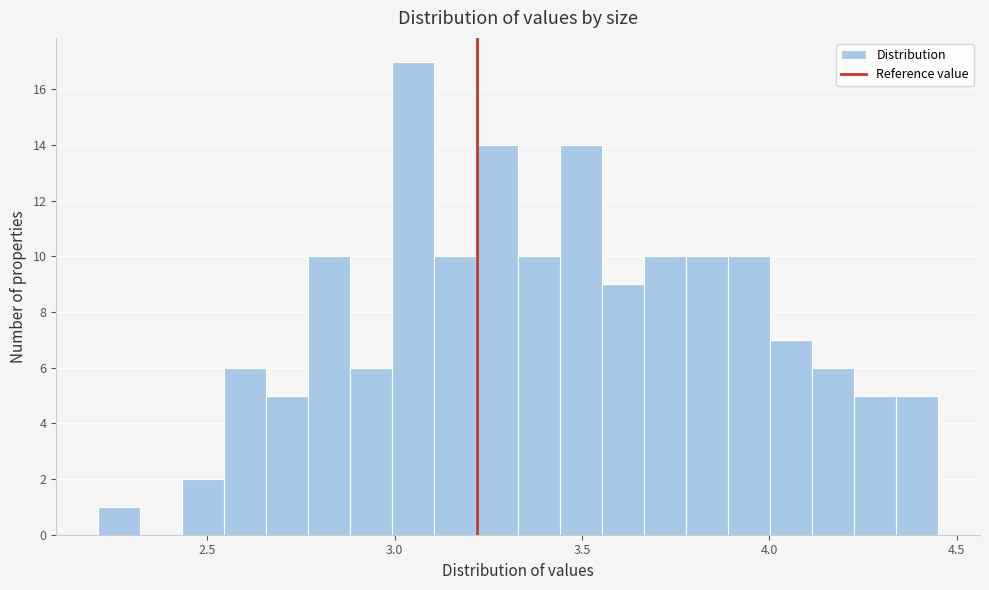

Read against the x-axis, roughly where is the centre of the tallest bar?

3.05